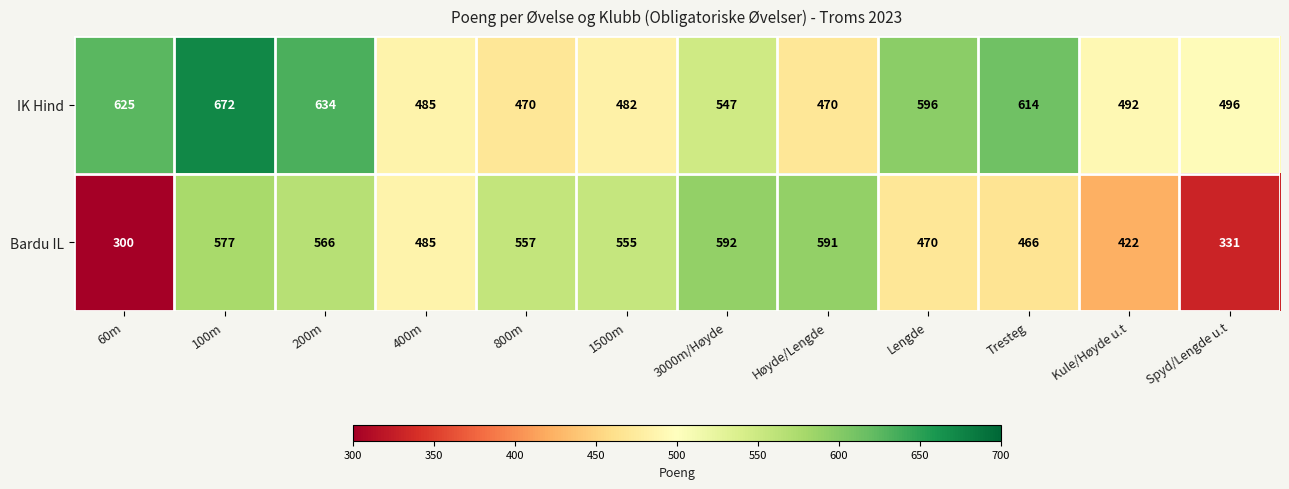

How many categories are shown in the chart?

12